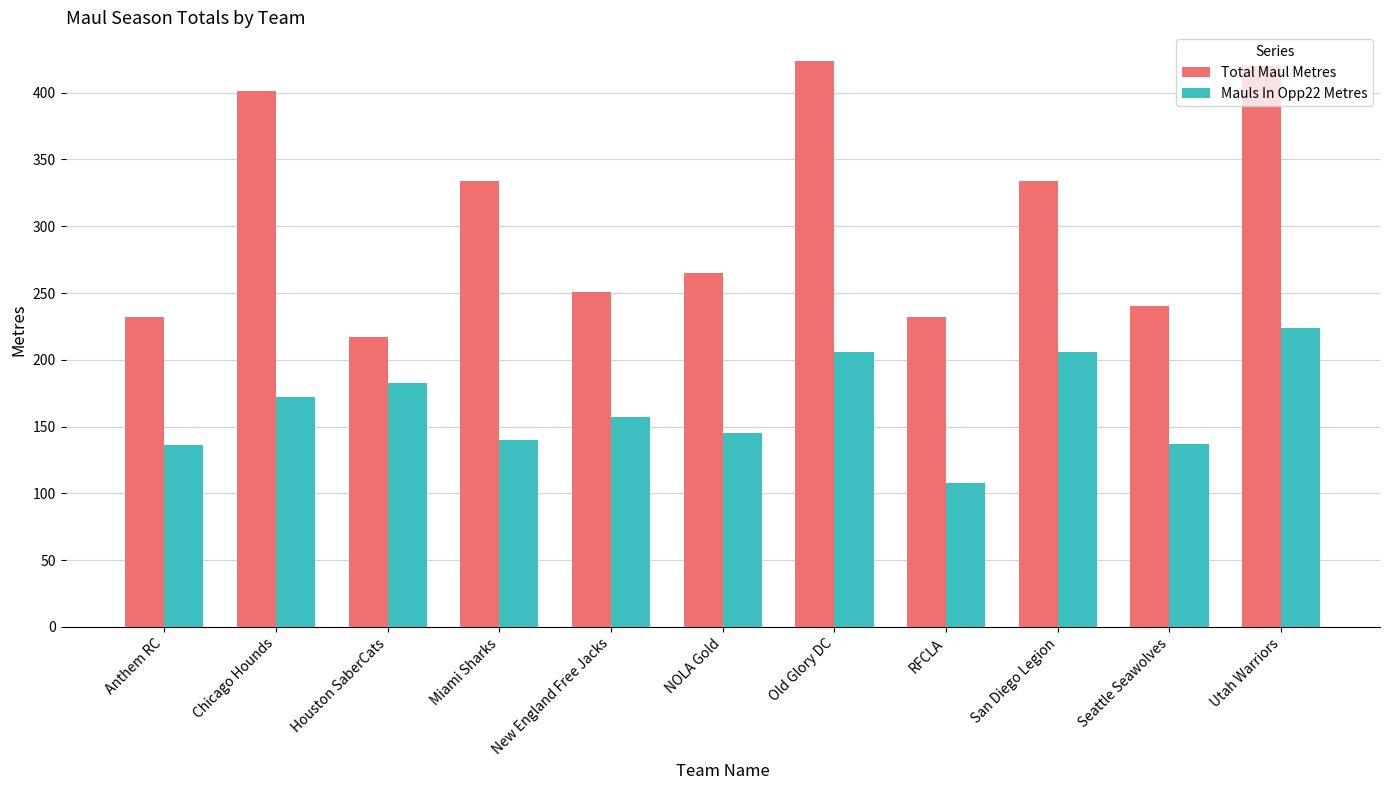

The value of Mauls In Opp22 Metres at New England Free Jacks is 157. True or false?

True